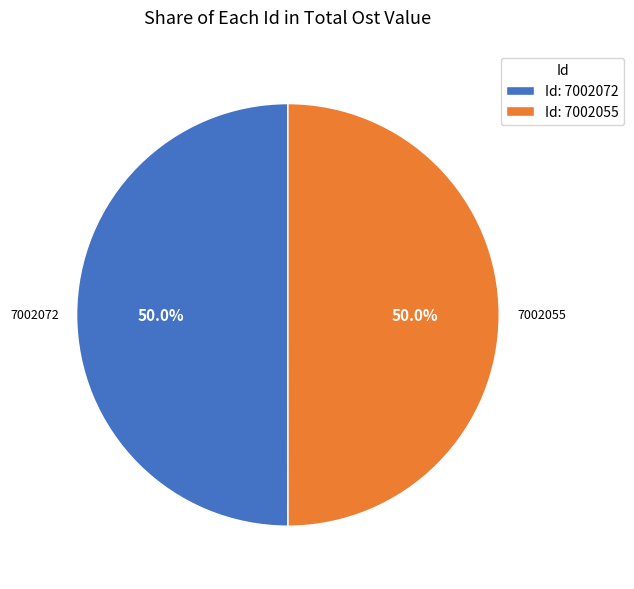

To the nearest percent, what portion does 7002072 represent?

50%